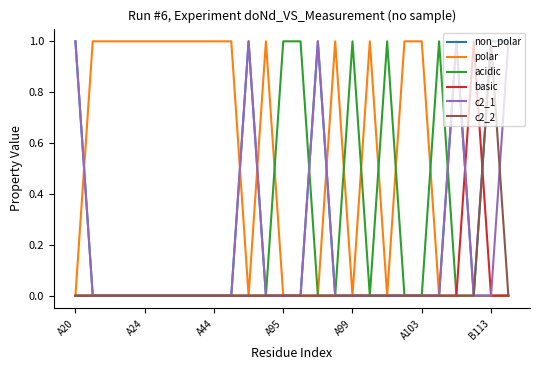

Which series has the largest total across all categories?

polar